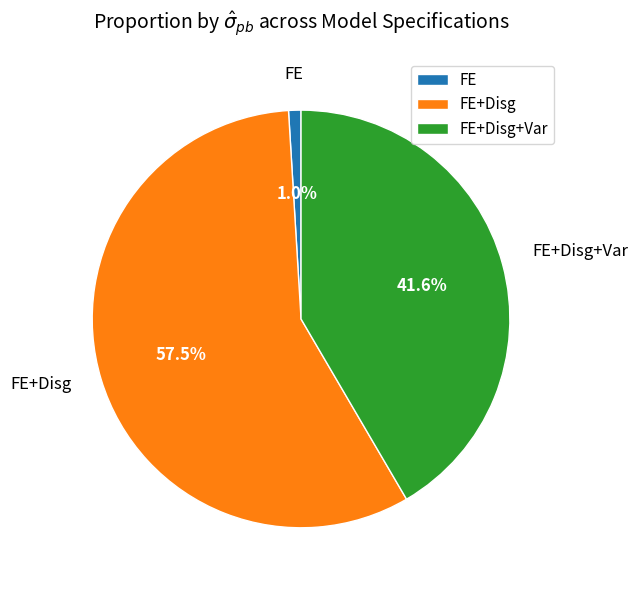

To the nearest percent, what percentage of the pie is FE?

1%